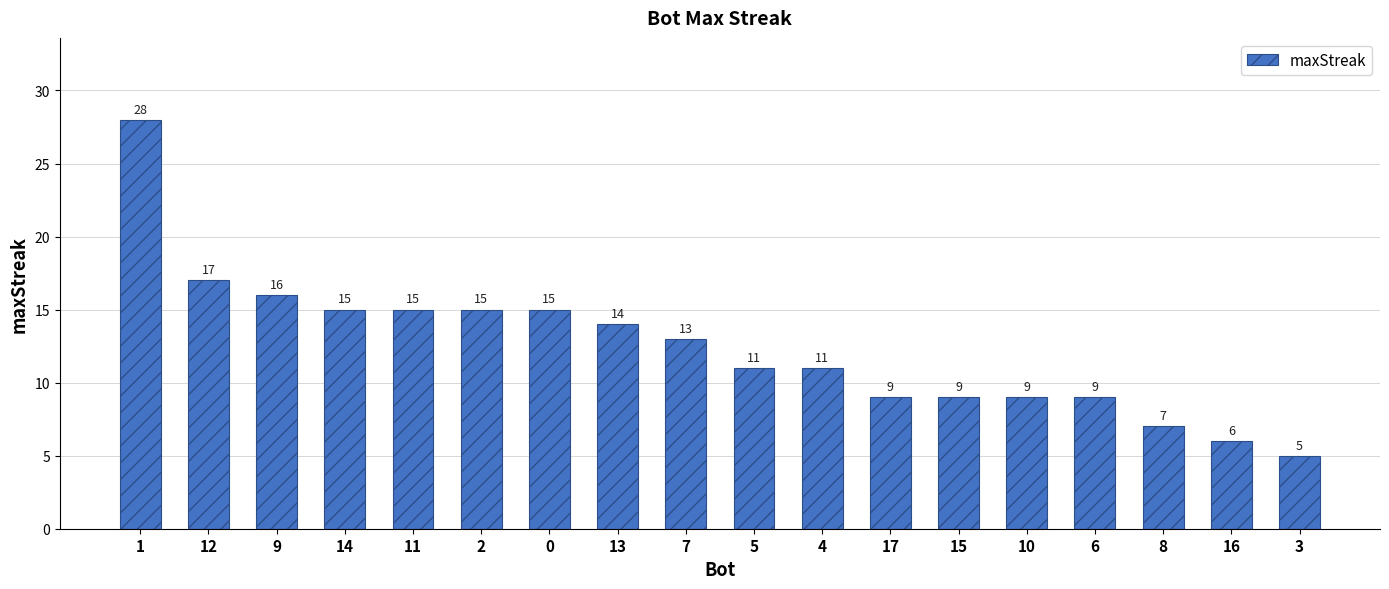

Approximately how many times larger is the value at 17 compared to 6?

1.0